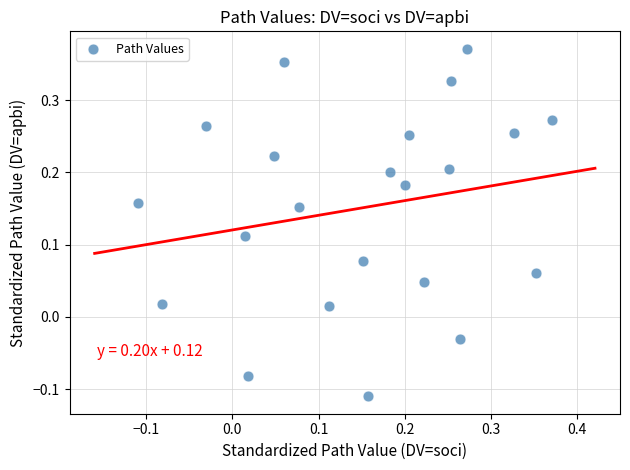

What is the range of Y values (max minus min)?

0.5